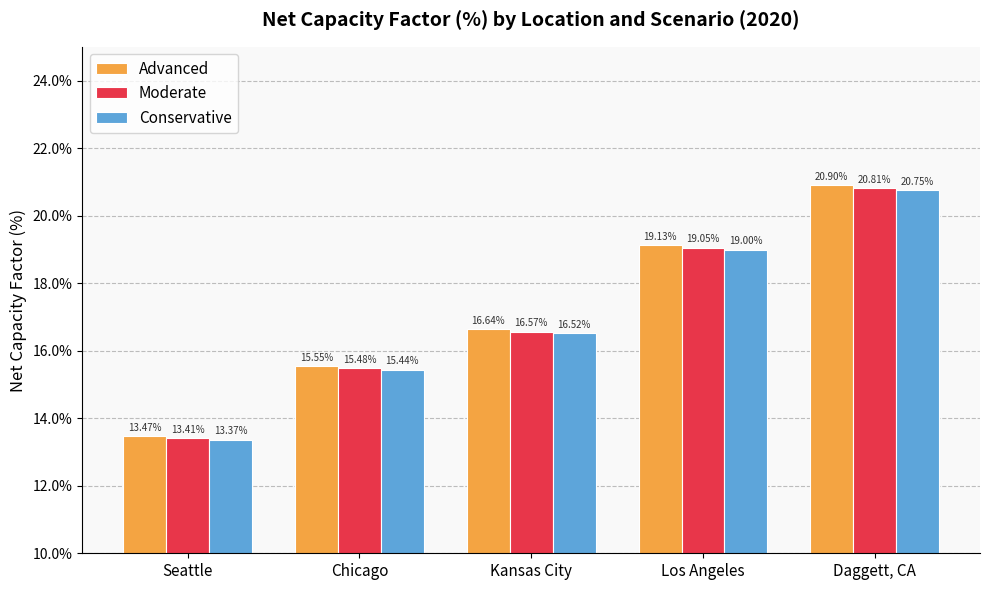

Are the bars grouped side by side (vs. stacked)?

Yes